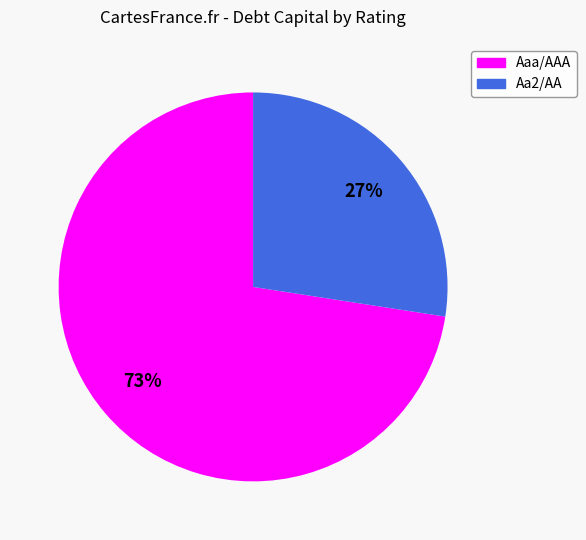

The Aaa/AAA slice represents 73% of the pie. True or false?

True